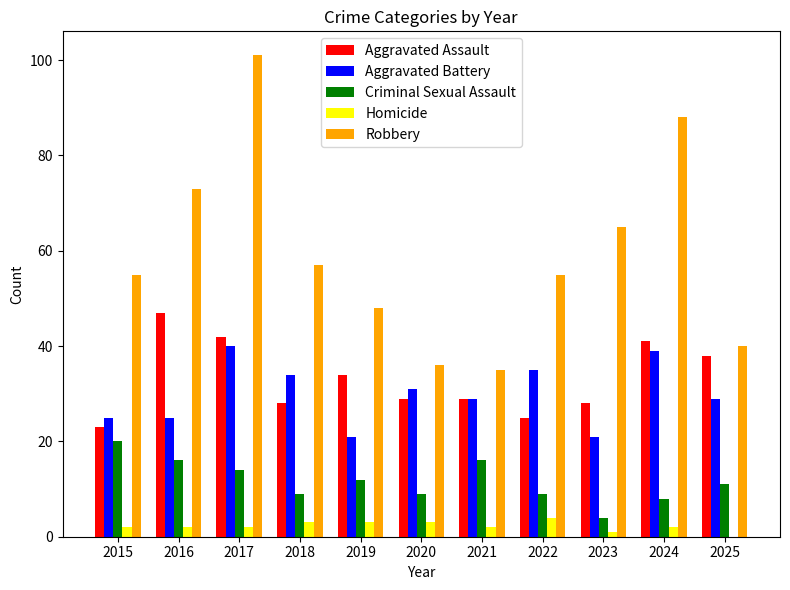

At which category is the sum across all series the highest?

2017